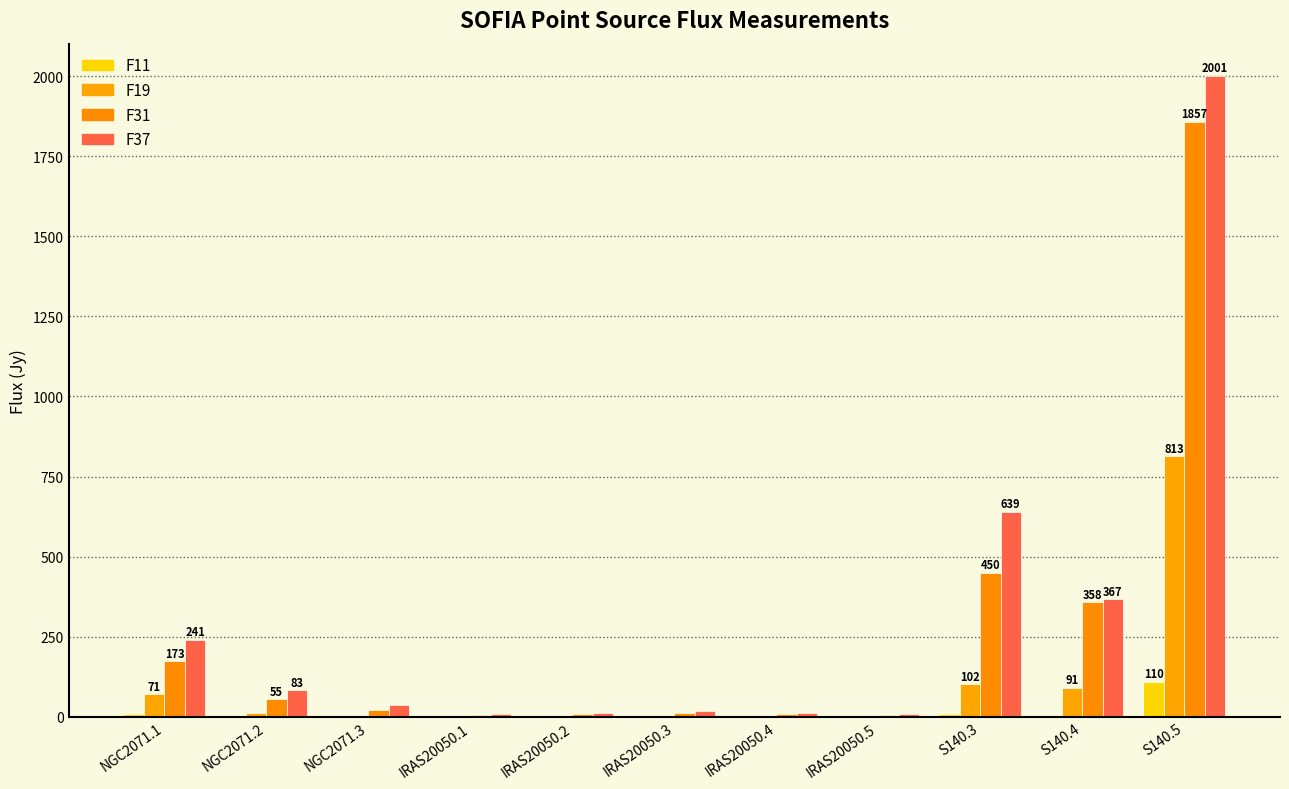

Which category has the highest value in the F37 series?

S140.5